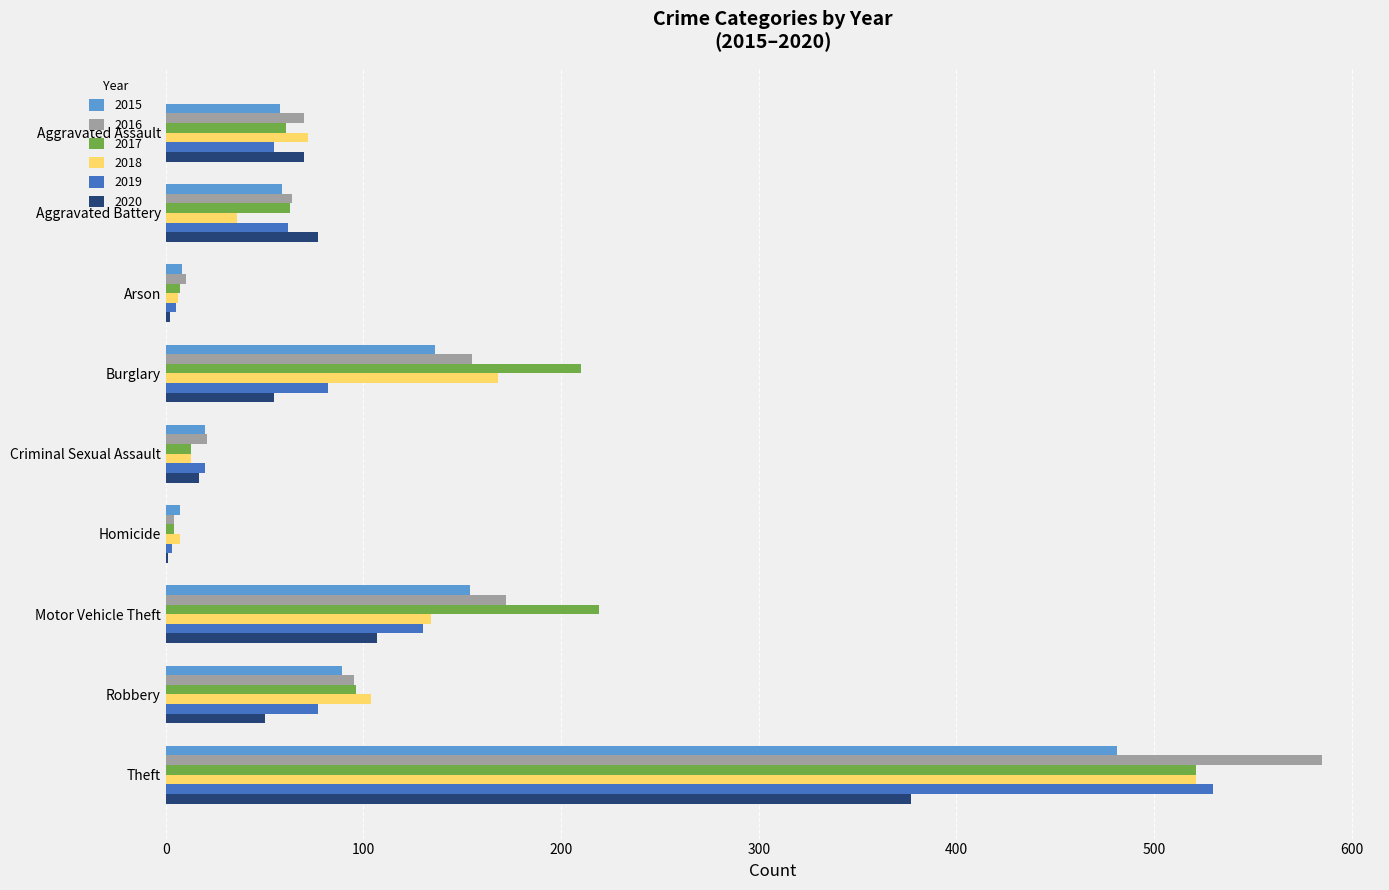

Between Burglary and Criminal Sexual Assault, which series saw the biggest shift?

2017